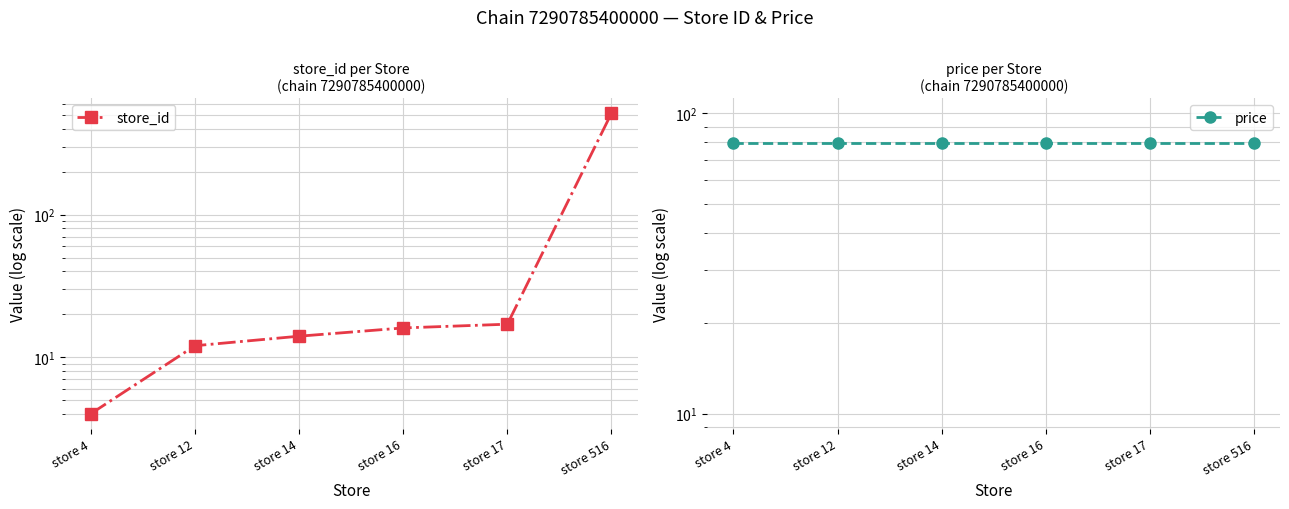

Reading left to right, what are all the values shown in this chart?

store_id: store 4=4.0	store 12=12.0	store 14=14.0	store 16=16.0	store 17=17.0	store 516=516.0
price: store 4=79.8	store 12=79.8	store 14=79.8	store 16=79.8	store 17=79.8	store 516=79.8